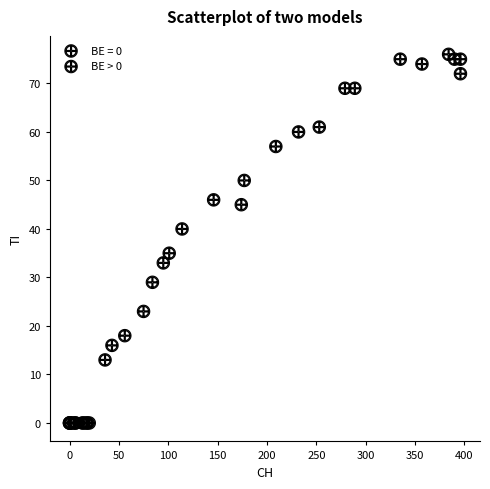

Which series reaches the minimum Y coordinate?

BE = 0